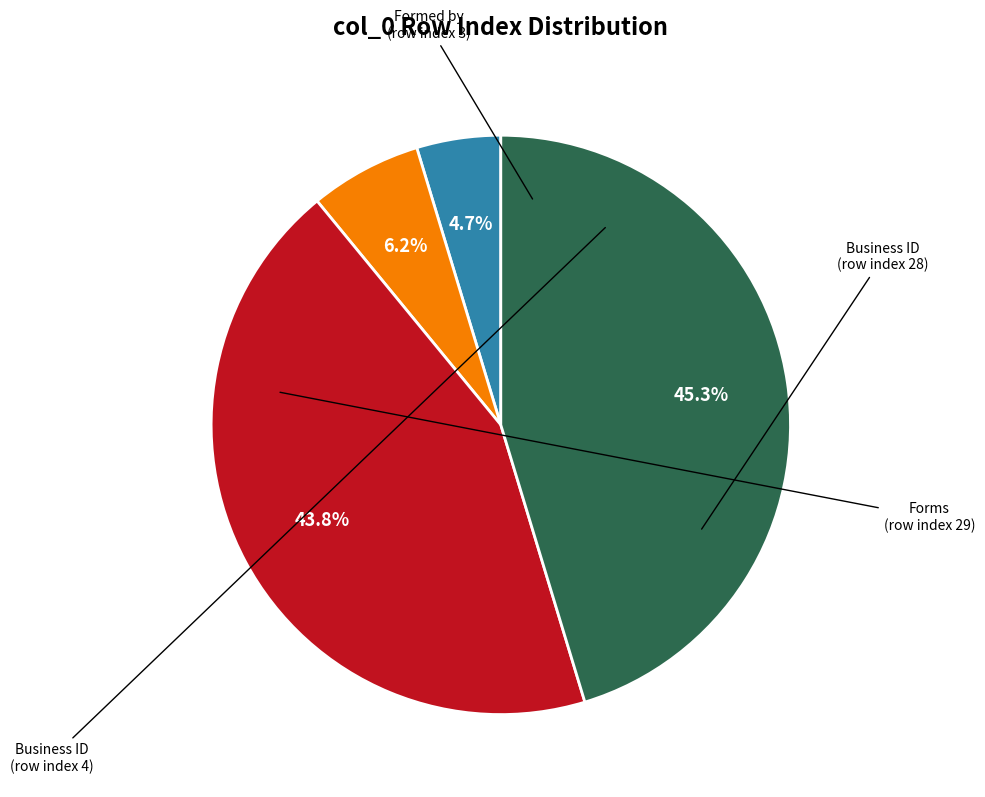

Is there a majority slice in this chart?

No